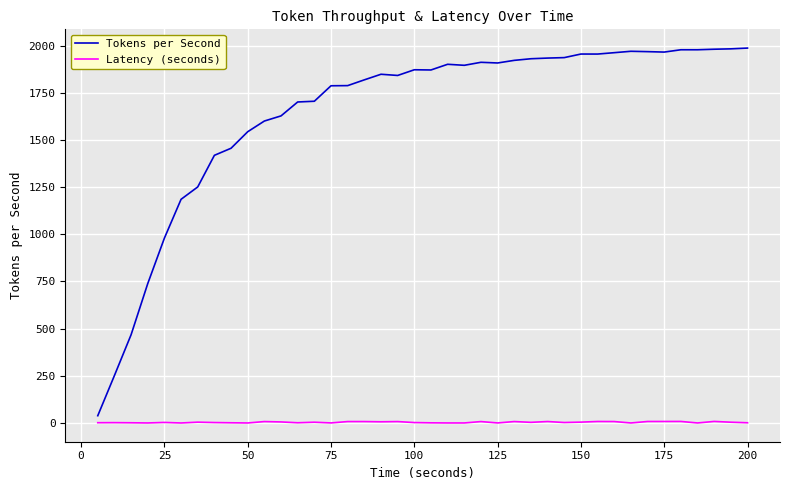

List the series in order of their overall mean, lowest first.

Latency (seconds), Tokens per Second